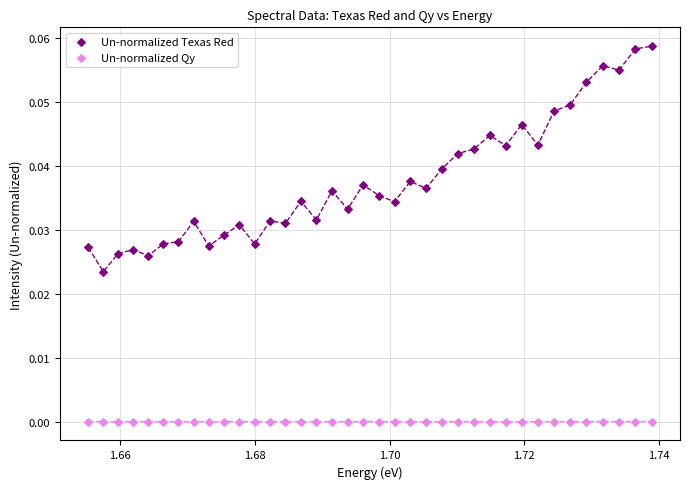

What are all the series names shown in the legend?

Un-normalized Texas Red, Un-normalized Qy